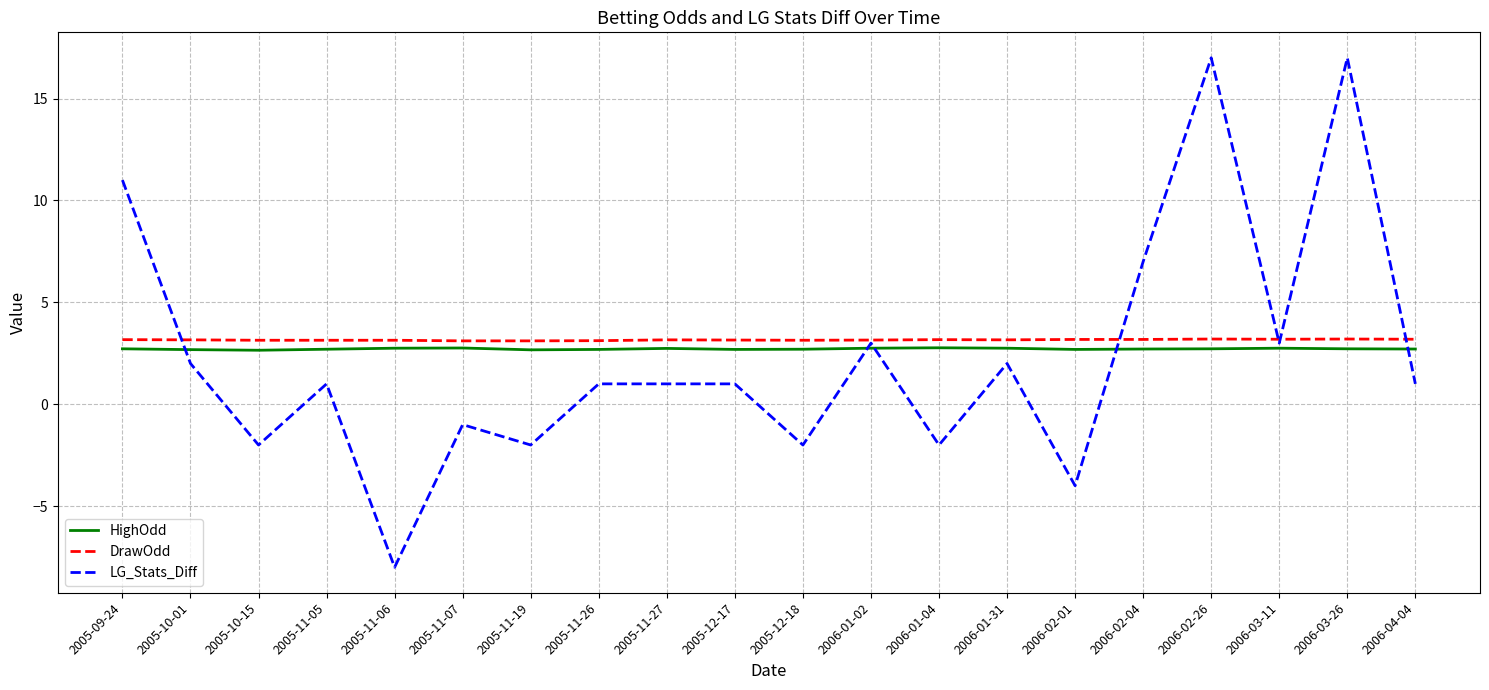

Is the value of DrawOdd at 2005-10-15 greater than the value of LG_Stats_Diff at 2005-11-26?

Yes